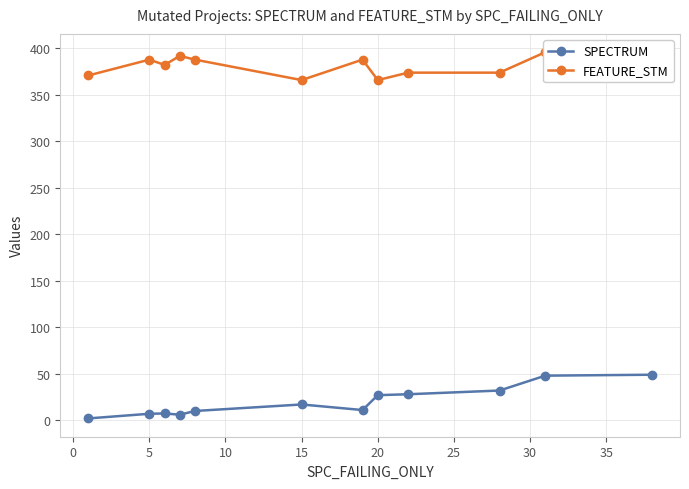

How many data points in SPECTRUM are above 17?

5